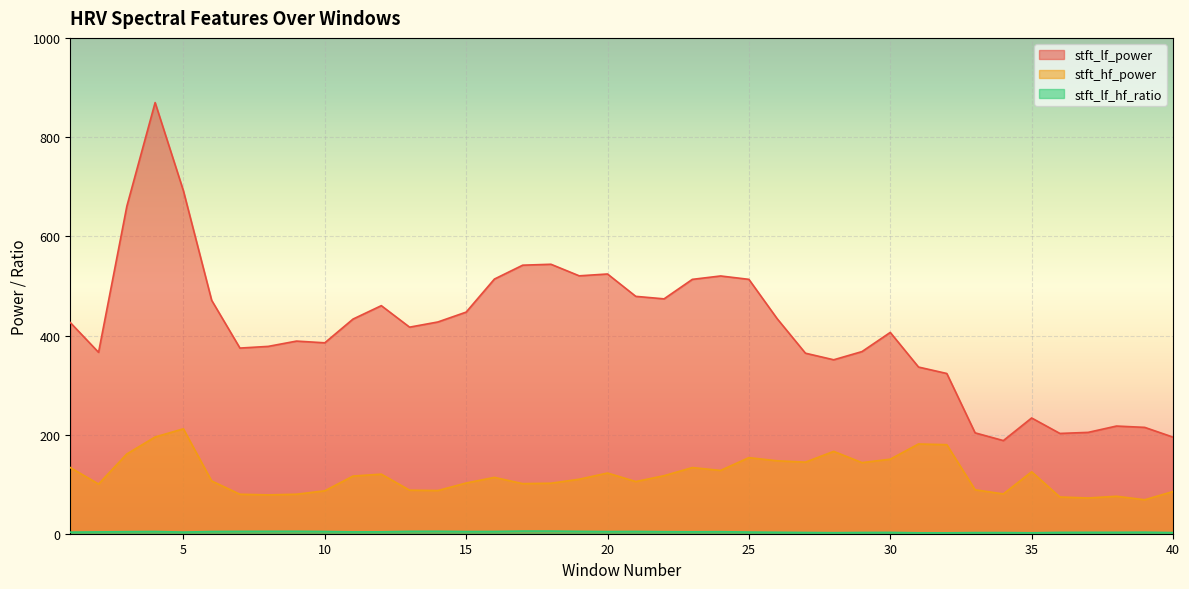

Is it true that stft_lf_hf_ratio equals 4.4 at 15?

True